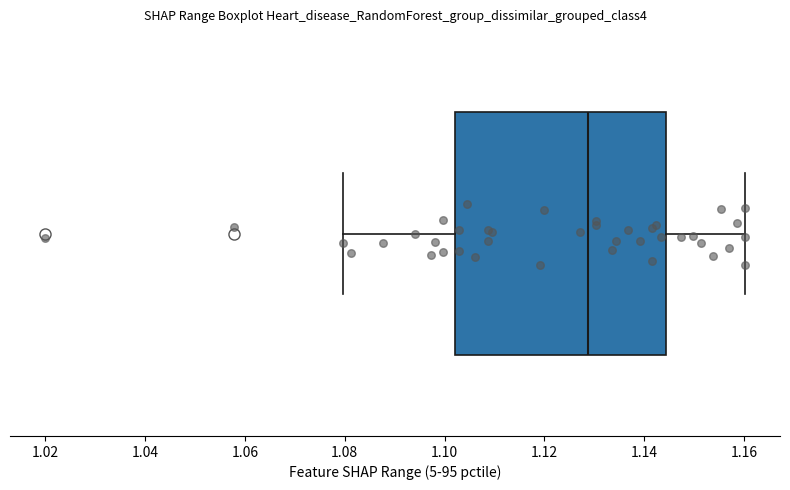

Transcribe this box plot: give where the median line is, the range the box spans, and where the two whiskers end, as read against the x-axis. The values are not printed on the chart, so give them approximately, as read against the axis.

median 1.128, box 1.102 to 1.144, whiskers 1.080 to 1.160